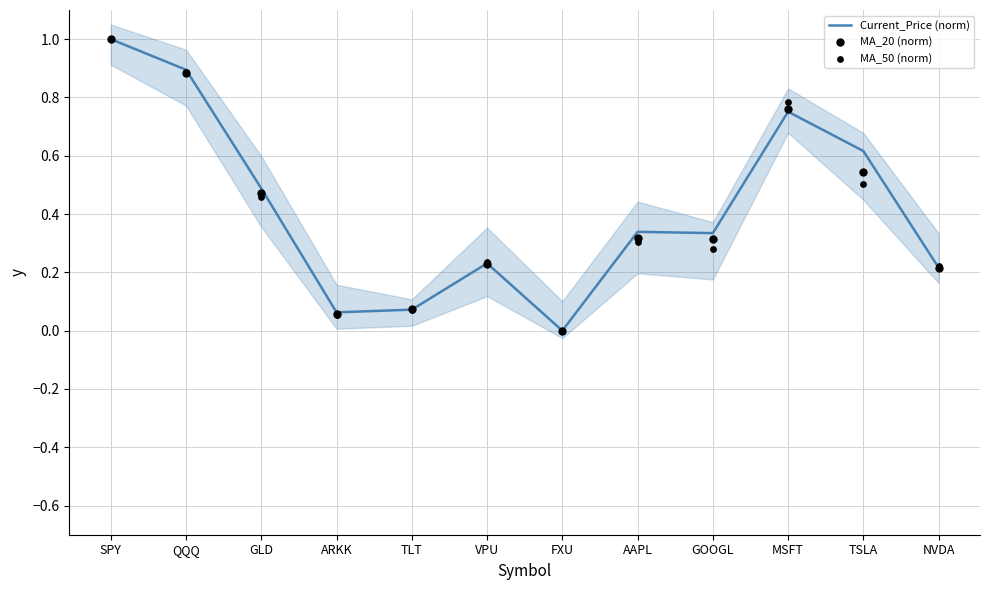

What is the total value across all series at VPU?

0.7